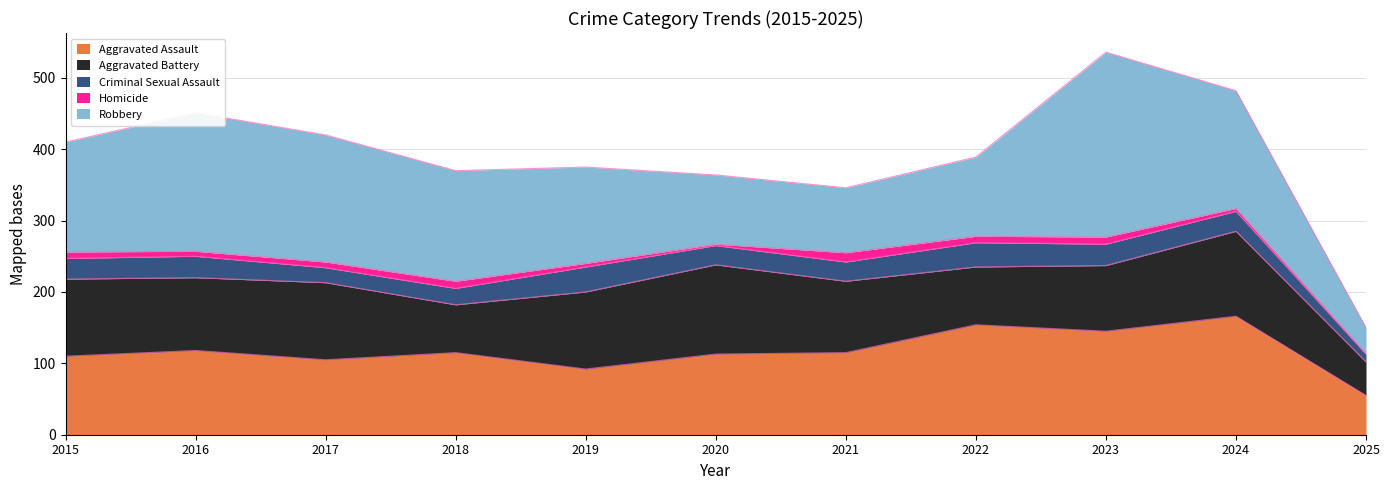

What is the greatest value displayed?

259